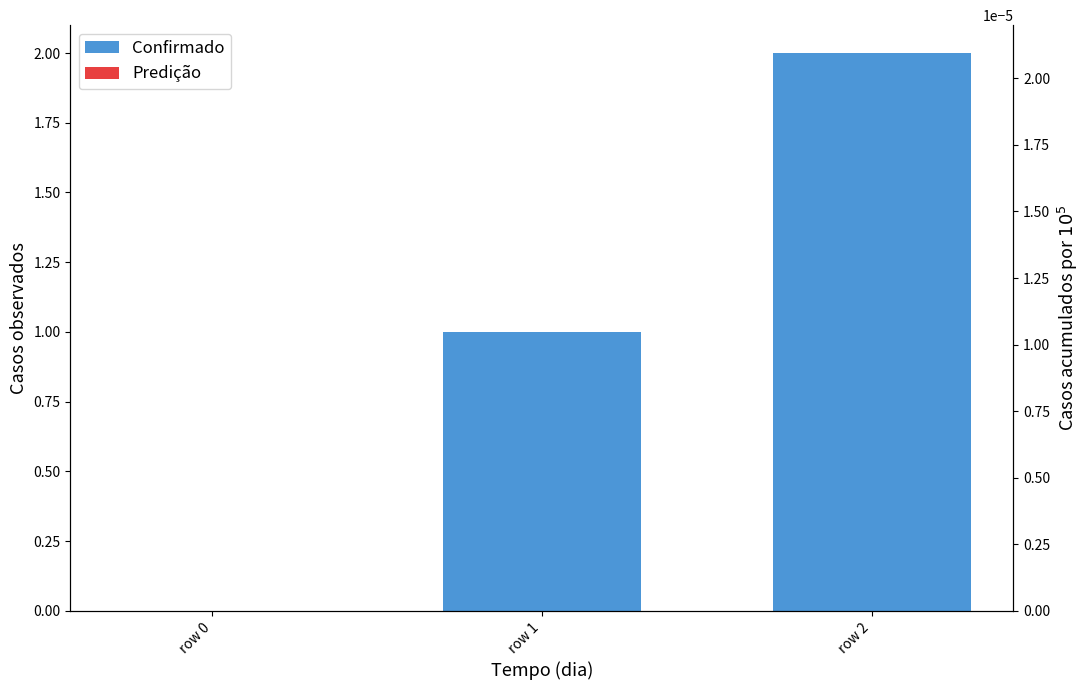

True or false: the data shows 0 at row 0.

True